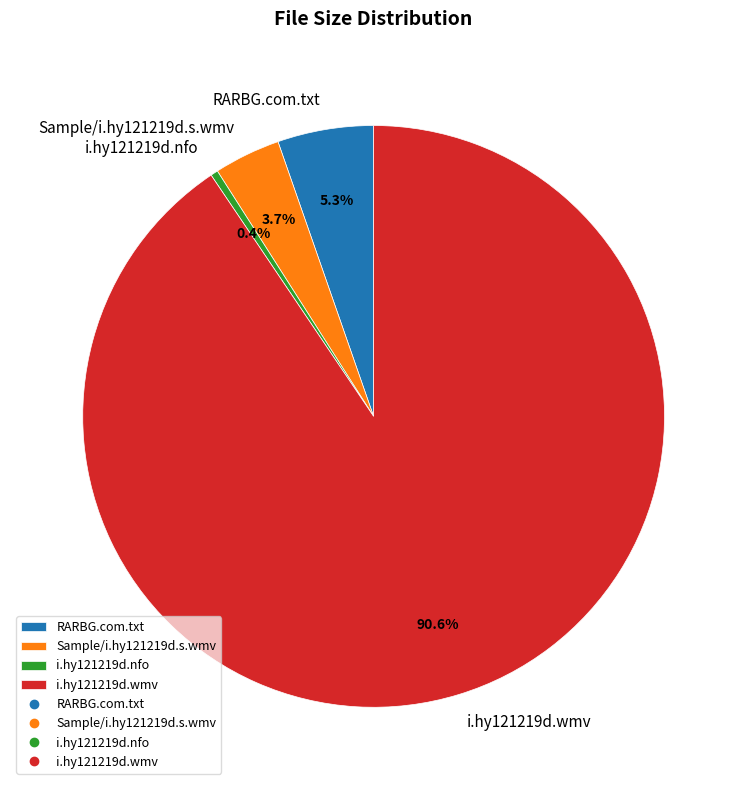

Is the sum of RARBG.com.txt and i.hy121219d.wmv greater than half?

Yes